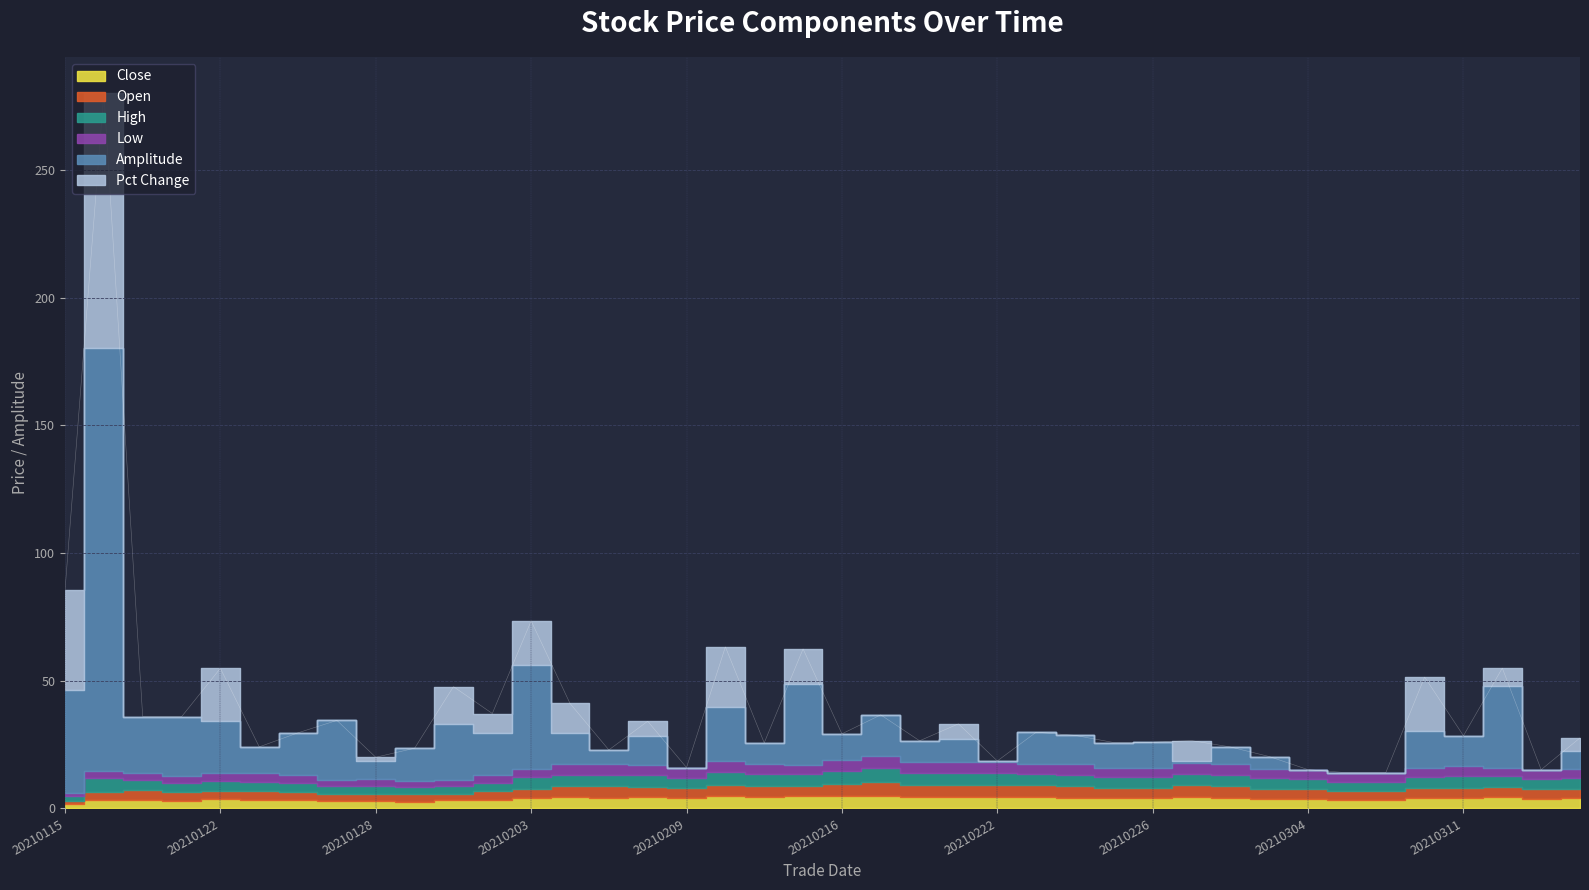

Count the number of categories in the chart.

40